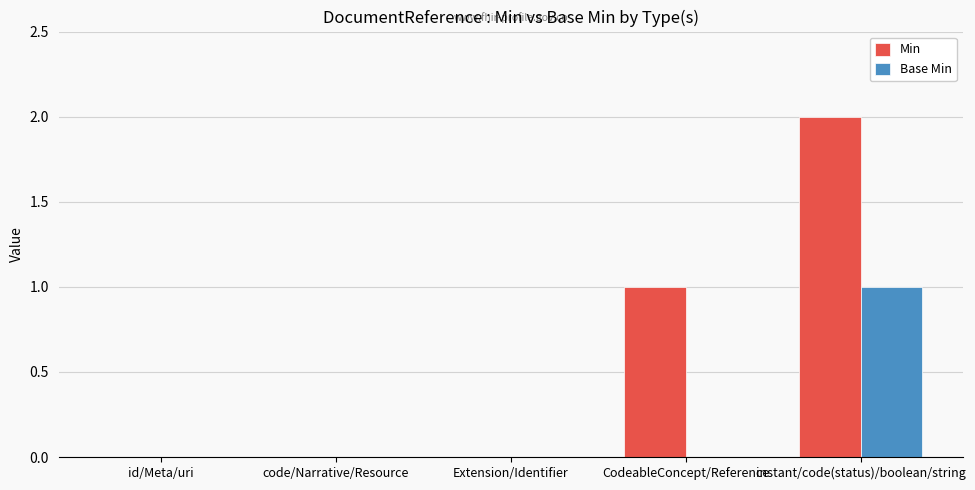

Which label corresponds to the largest value in the chart?

instant/code(status)/boolean/string